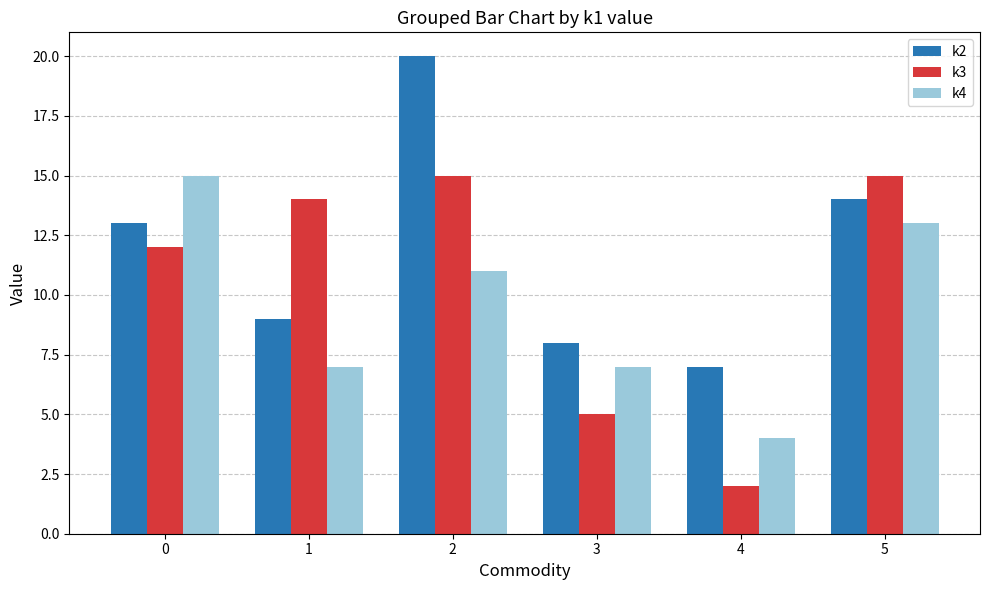

Is the value of k3 at 4 greater than the value of k4 at 4?

No